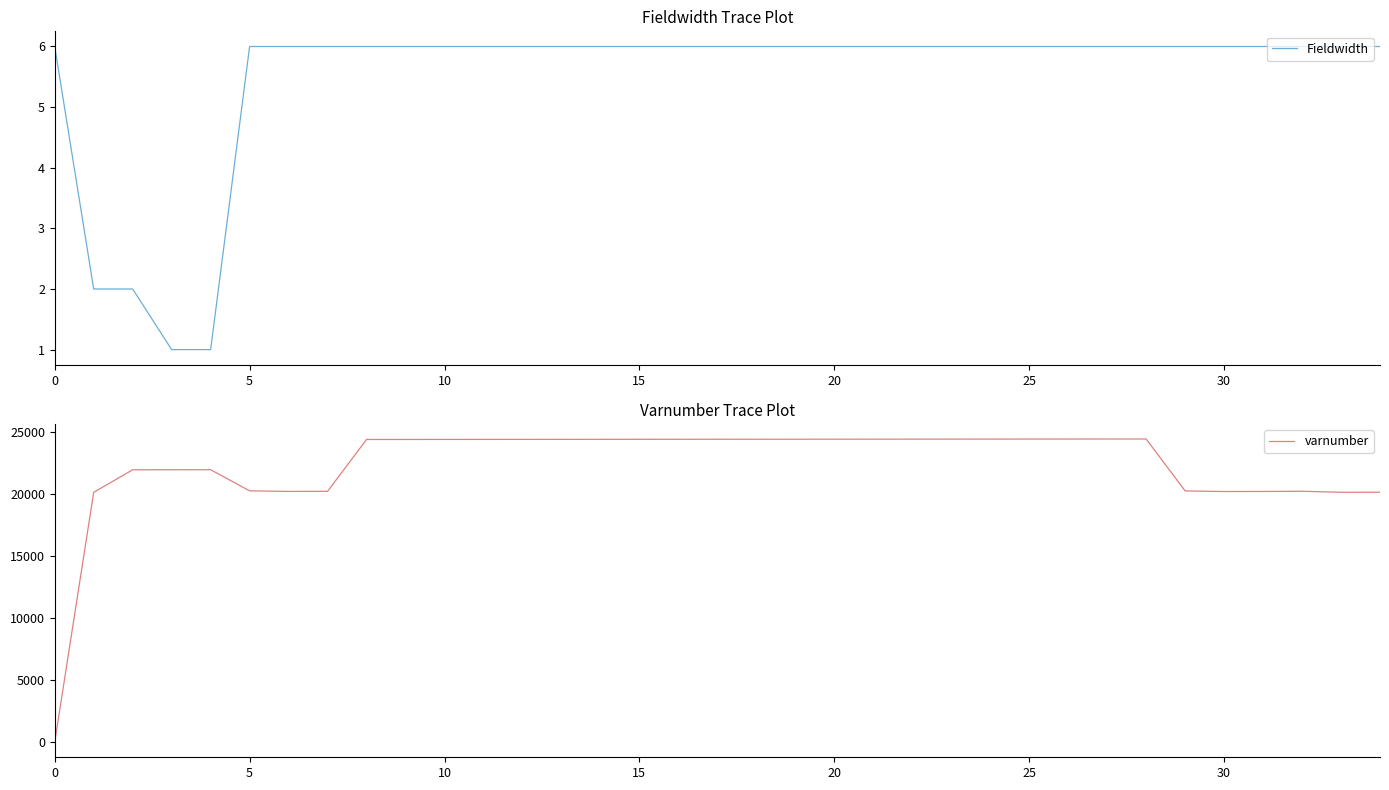

True or false: varnumber and Fieldwidth intersect in this chart.

True